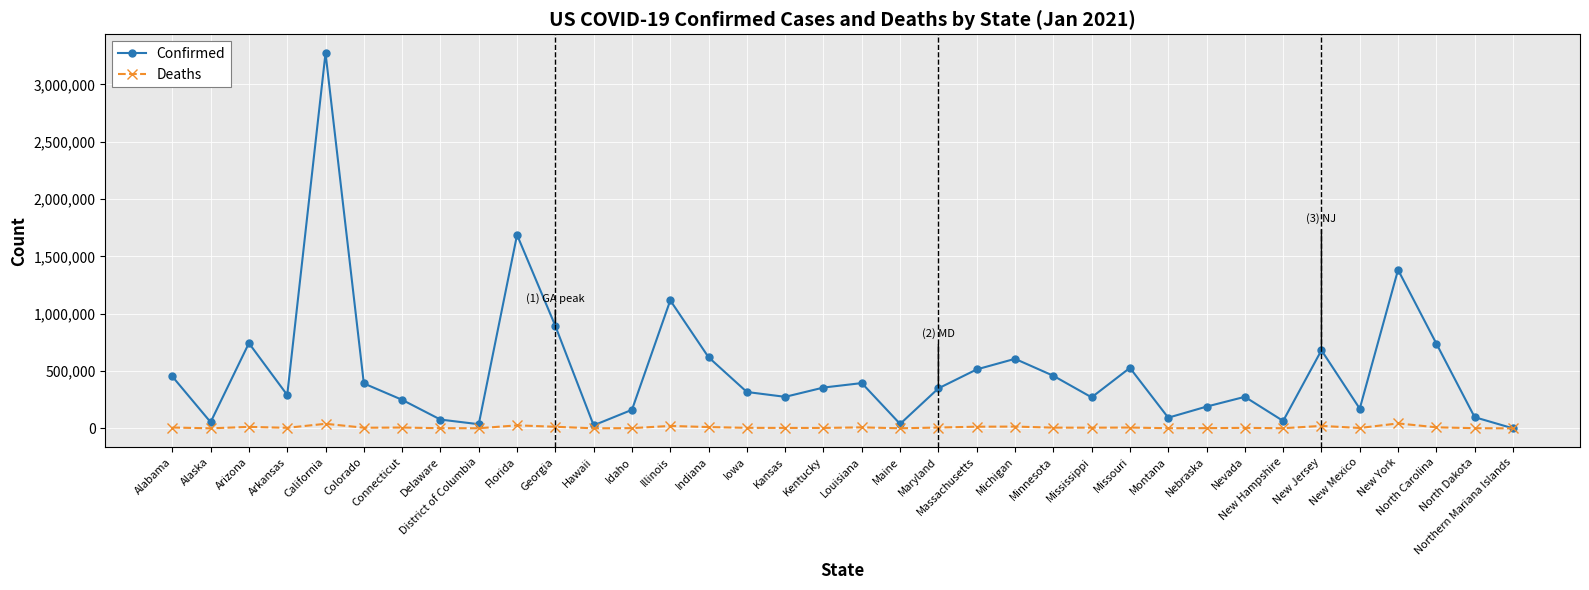

What is the highest value of the Confirmed series?

3273905